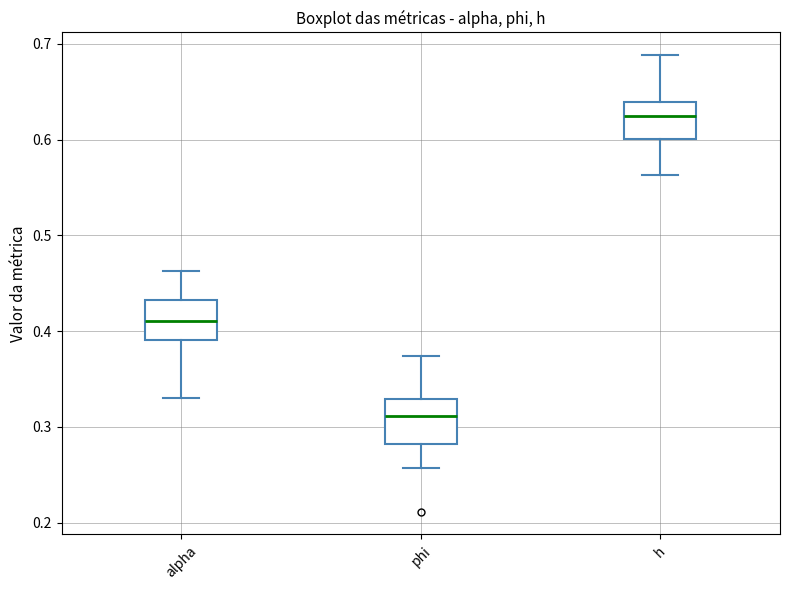

Reading left to right, transcribe this box plot: for each box, give where its median line is, the range the box spans, and where its two whiskers end, as read against the y-axis. The values are not printed on the chart, so give them approximately, as read against the axis.

alpha: median 0.41, box 0.39 to 0.43, whiskers 0.33 to 0.46
phi: median 0.31, box 0.28 to 0.33, whiskers 0.26 to 0.37
h: median 0.63, box 0.60 to 0.64, whiskers 0.56 to 0.69